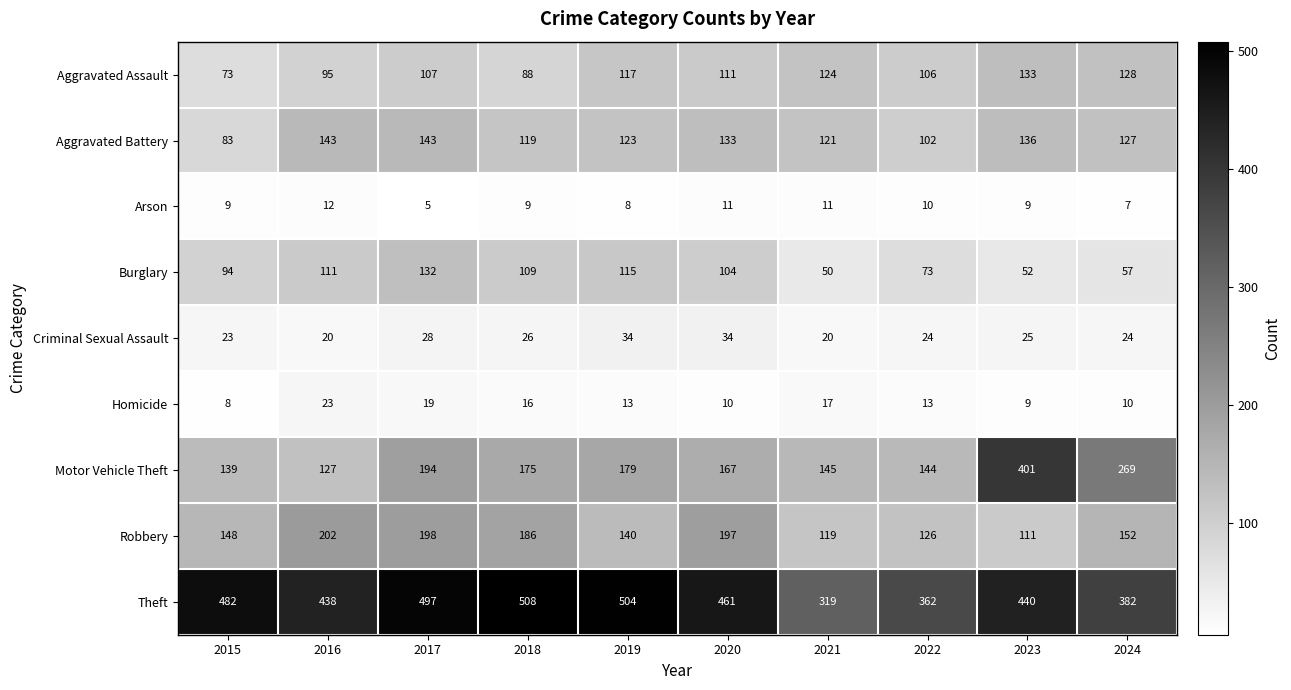

List the series in order of their peak value, highest first.

Theft, Motor Vehicle Theft, Robbery, Aggravated Battery, Aggravated Assault, Burglary, Criminal Sexual Assault, Homicide, Arson